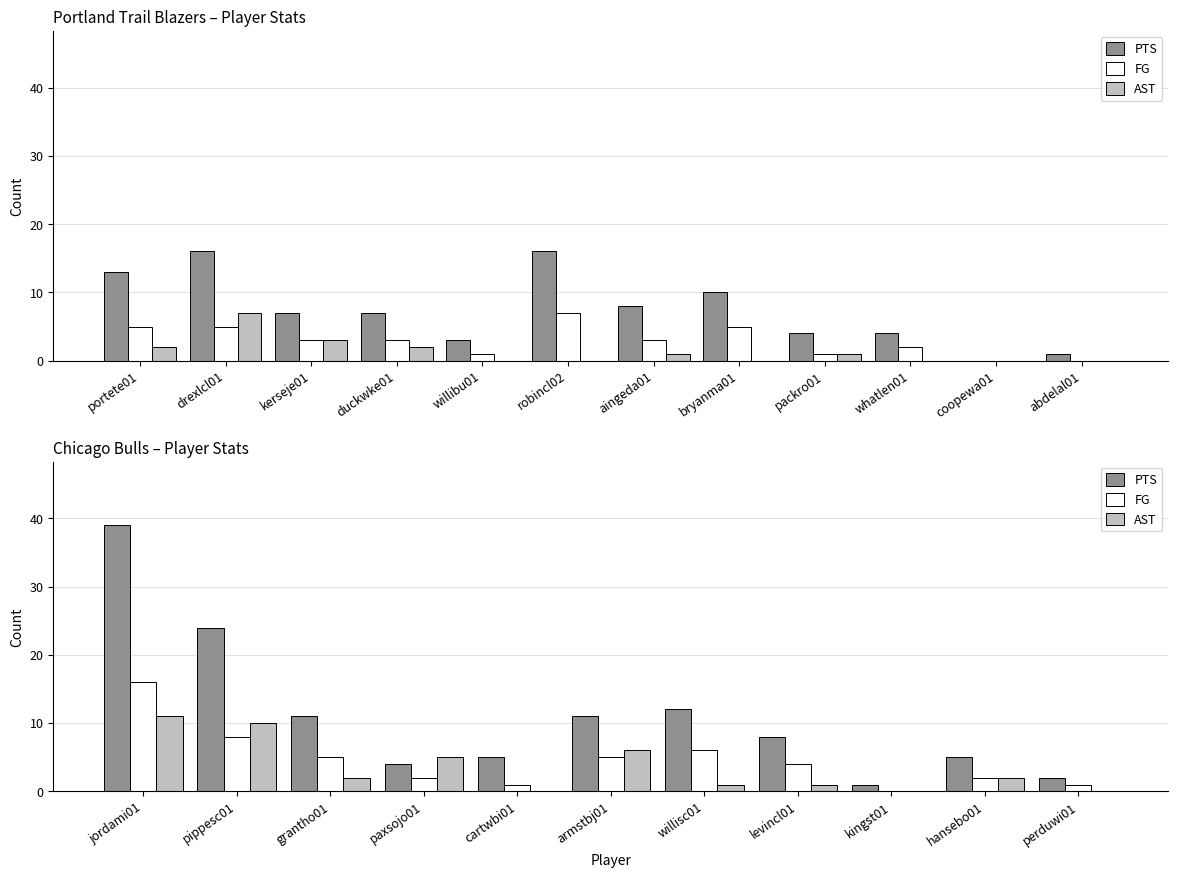

Which series has the widest spread of values?

PTS